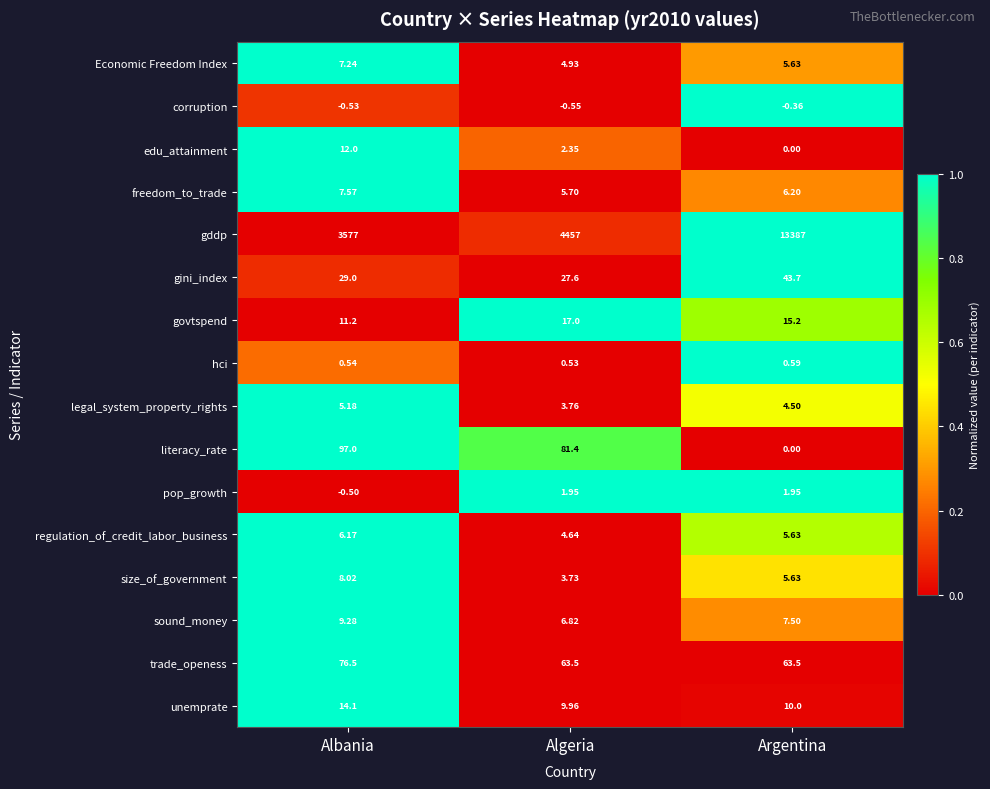

Between Algeria and Argentina, which series saw the biggest shift?

gddp